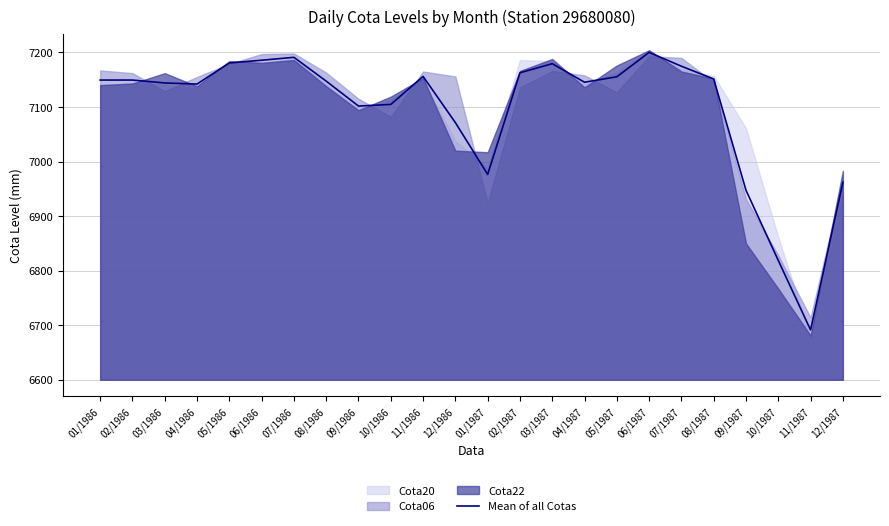

What position from the left is 12/1986?

12